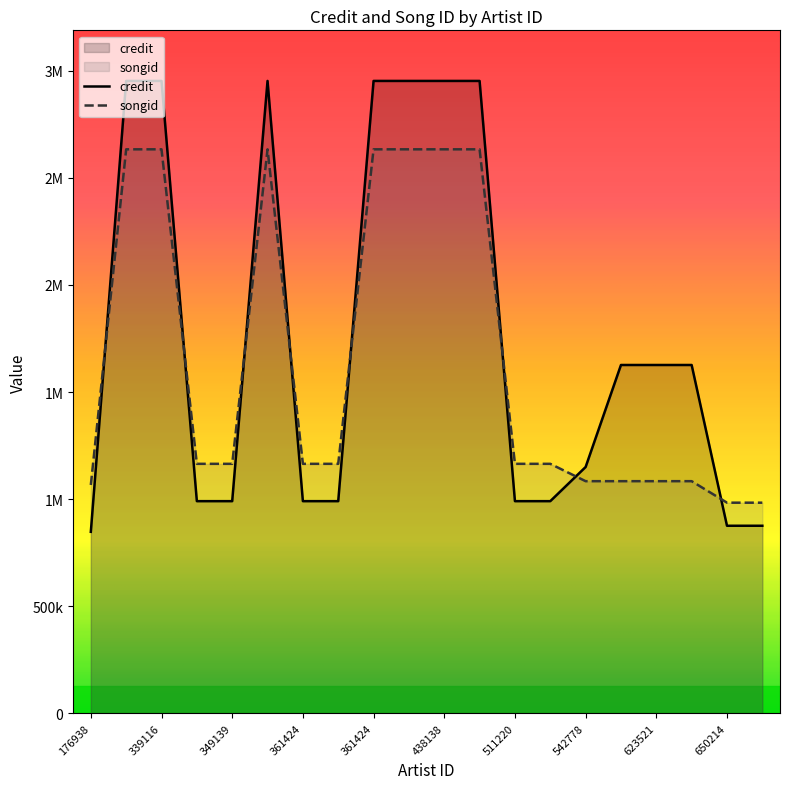

List the series in order of their peak value, highest first.

credit, songid